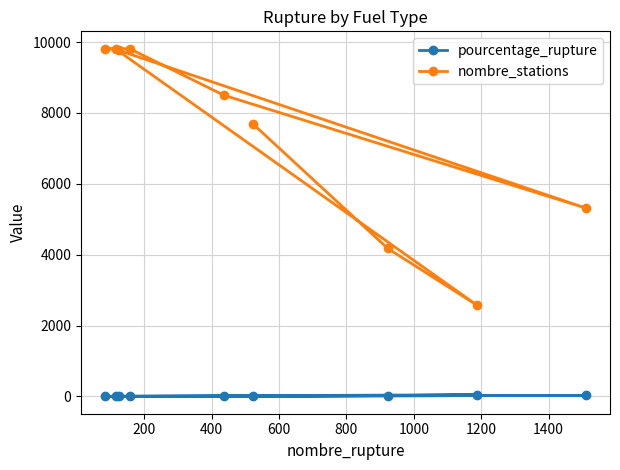

In nombre_stations, how many points are higher than both neighbors (excluding endpoints)?

1